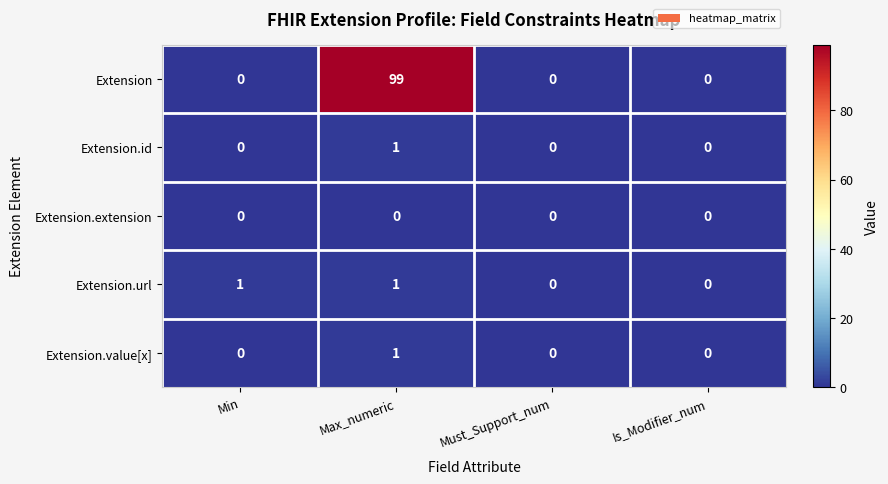

Is it true that Extension equals 99 at Max_numeric?

True